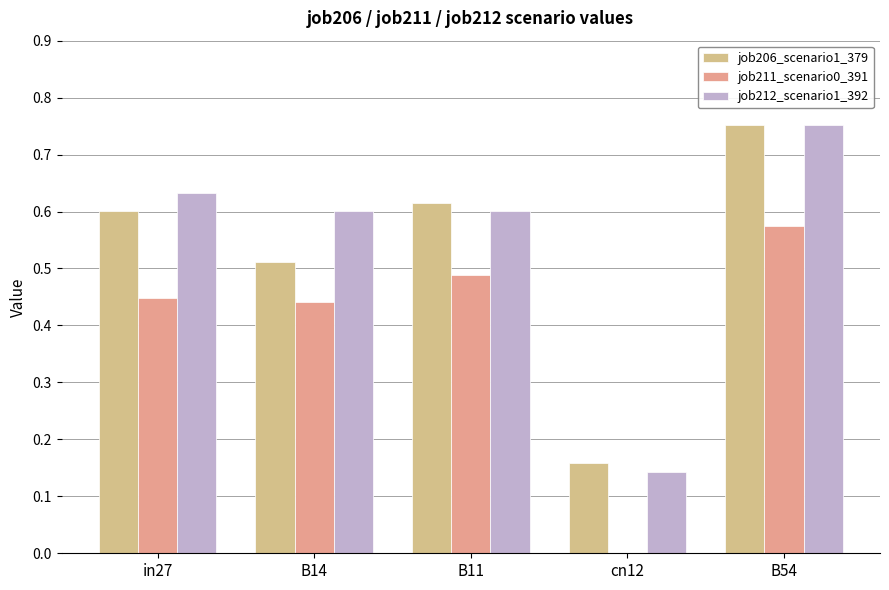

How many values in the job211_scenario0_391 series exceed 0?

4